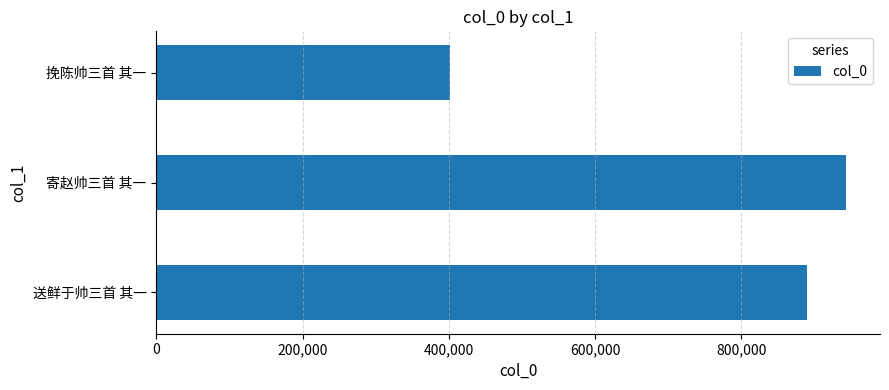

Reading bottom to top, transcribe all the data shown in this chart.

889849	942725	401168